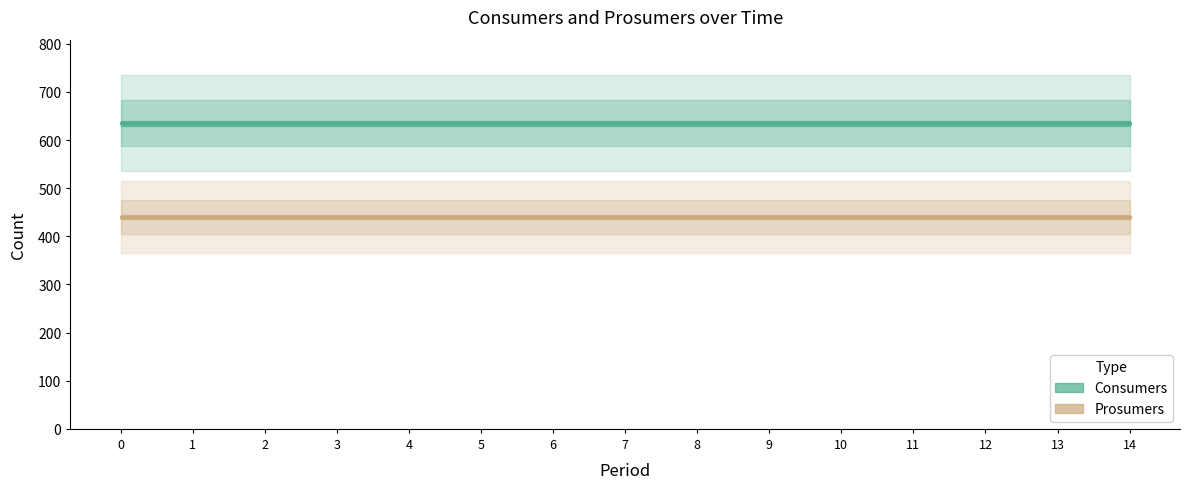

List the series in order of their overall mean, highest first.

Consumers, Prosumers